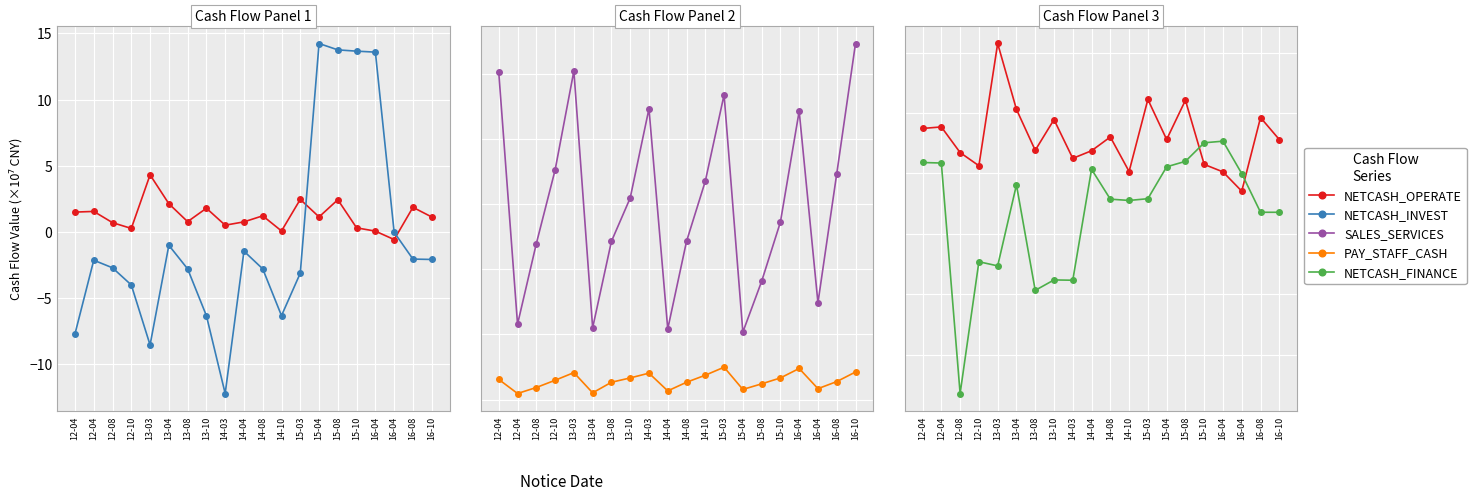

What is the spread (max minus min) of values at 12-08?

19.3